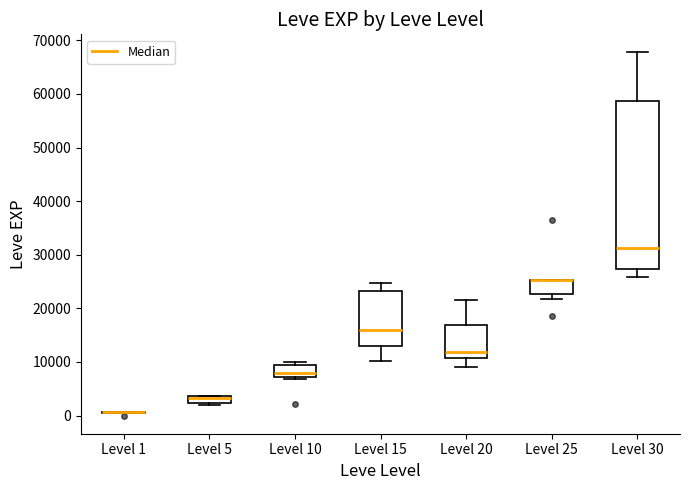

Where is the upper edge of the box for Level 10 on the y-axis? The values are not printed on the chart, so give them approximately, as read against the axis.

9000